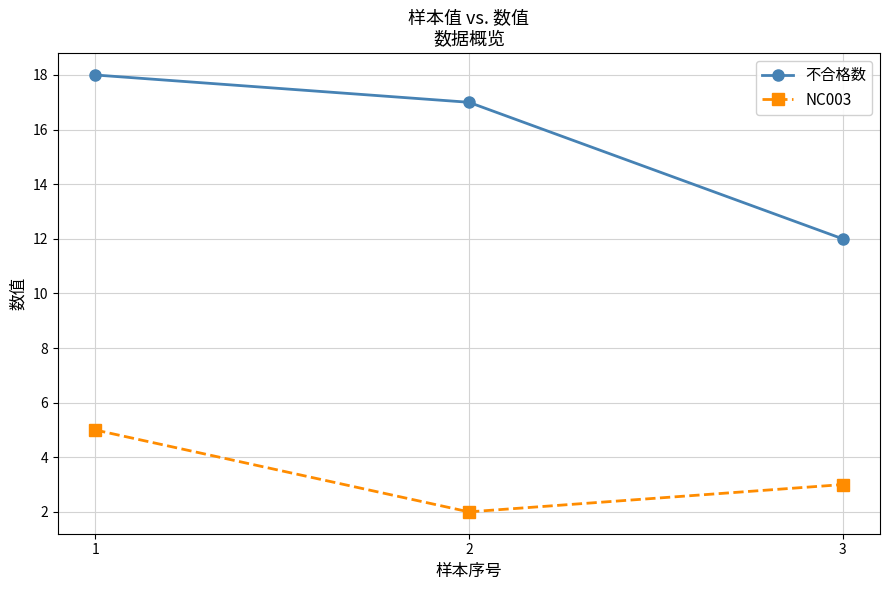

Reading left to right, what are all the values shown in this chart?

不合格数: 18	17	12
NC003: 5	2	3